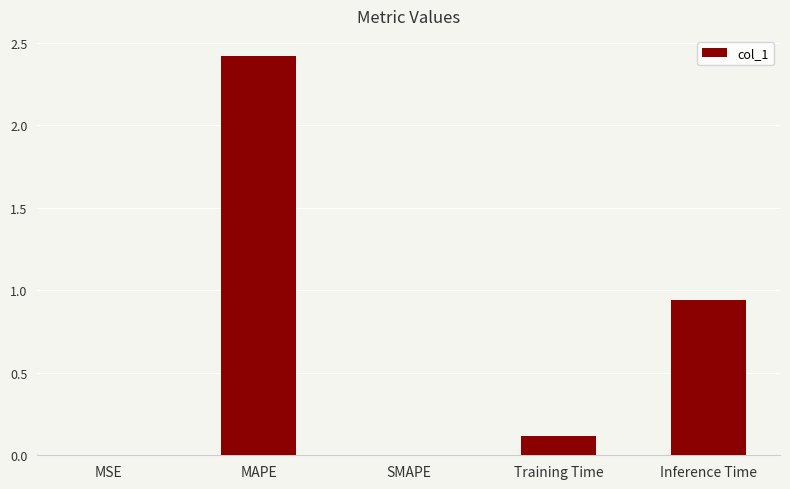

Which label corresponds to the largest value in the chart?

MAPE